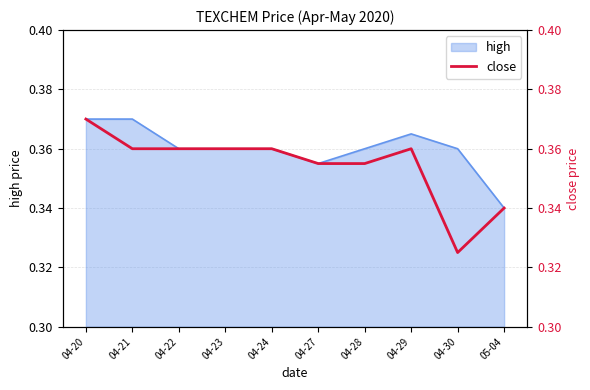

Does the chart have visible grid lines?

Yes